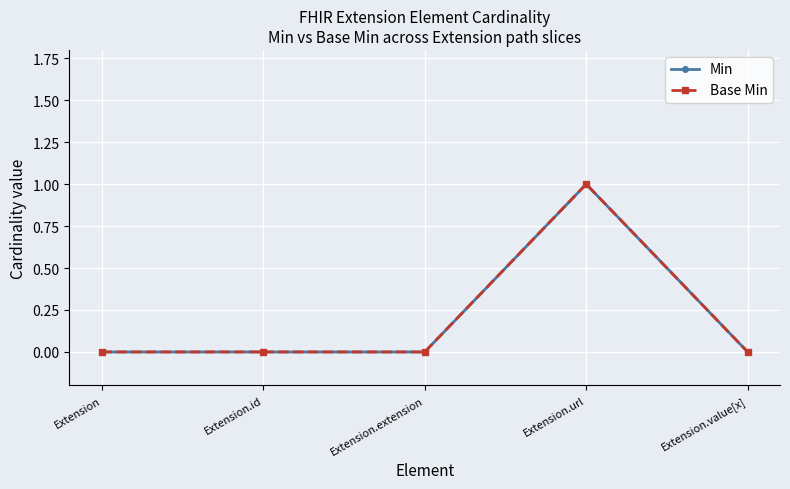

Rank the series at Extension.value[x] from lowest to highest value.

Min, Base Min